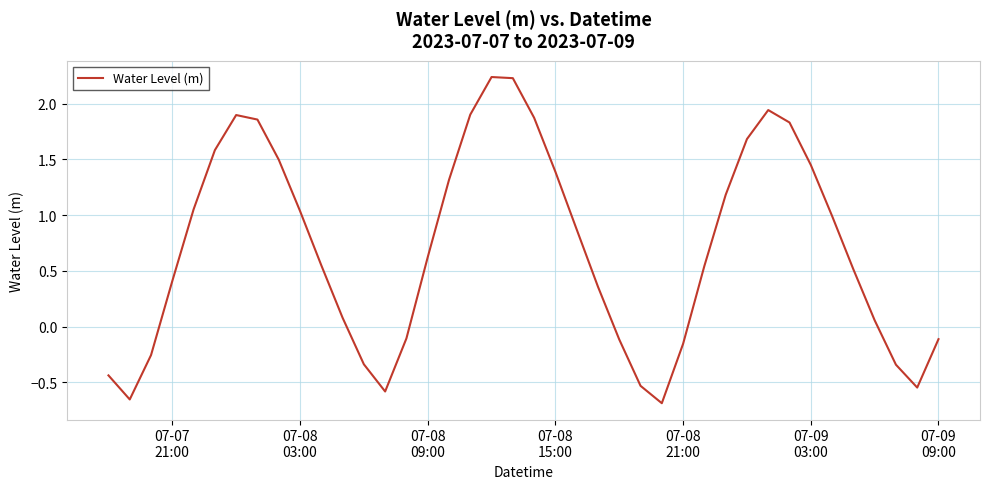

Does the chart have visible grid lines?

Yes